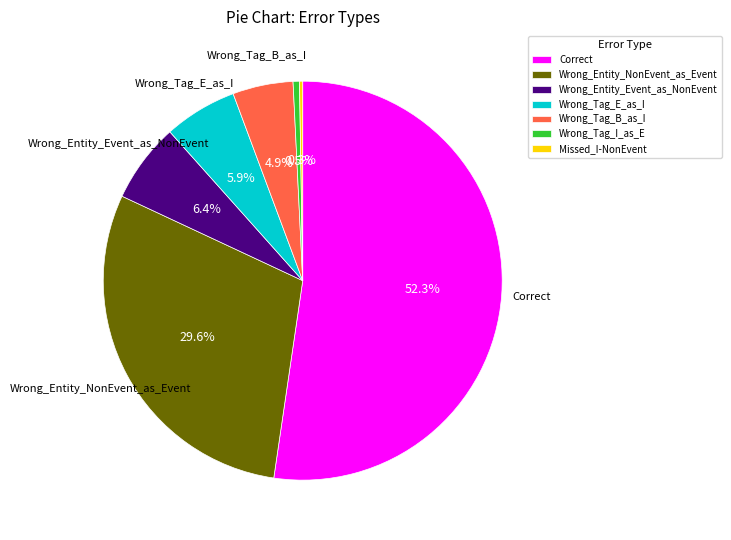

What is the largest slice in the pie chart?

Correct